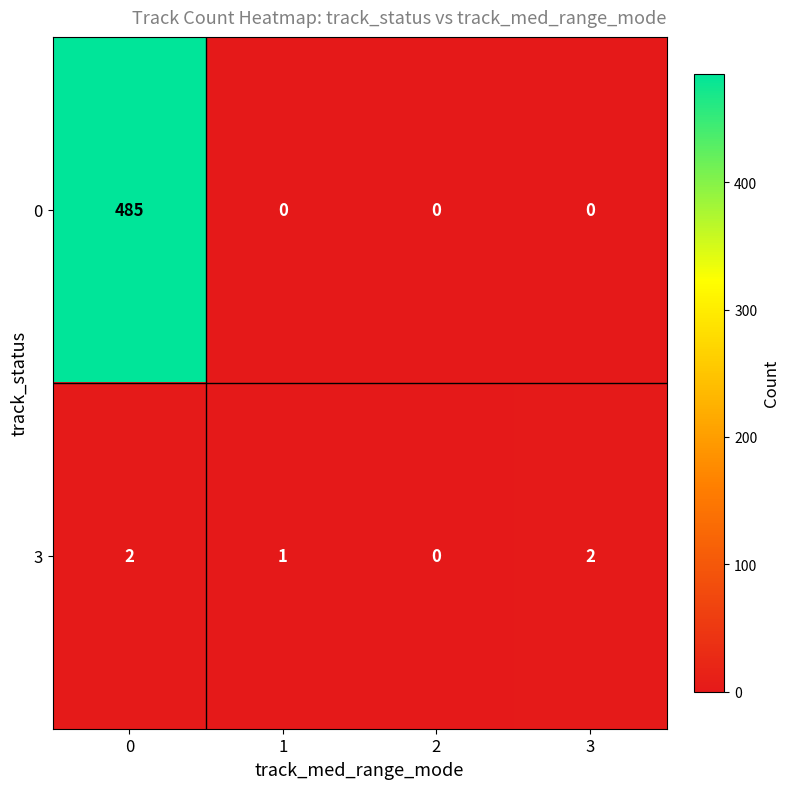

The value of 0 at 3 is 332. True or false?

False